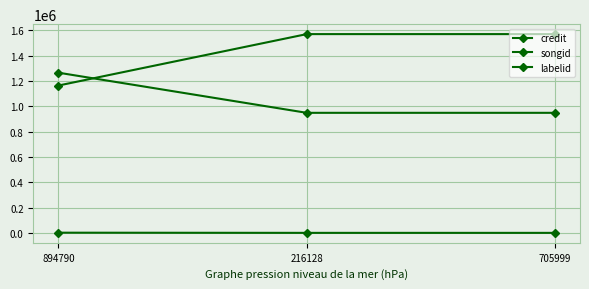

What is the difference between the highest and lowest values at 705999?

1567561